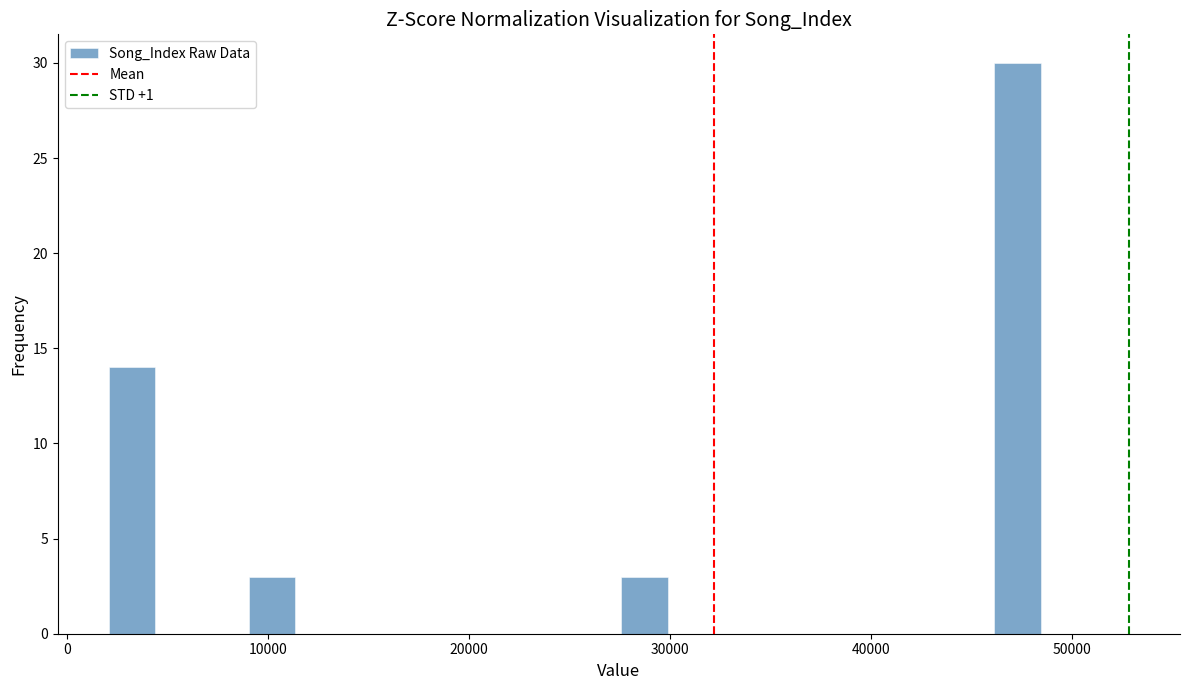

Around what value on the x-axis is the tallest bar? Give the approximate position of its centre, as read against the axis.

47000